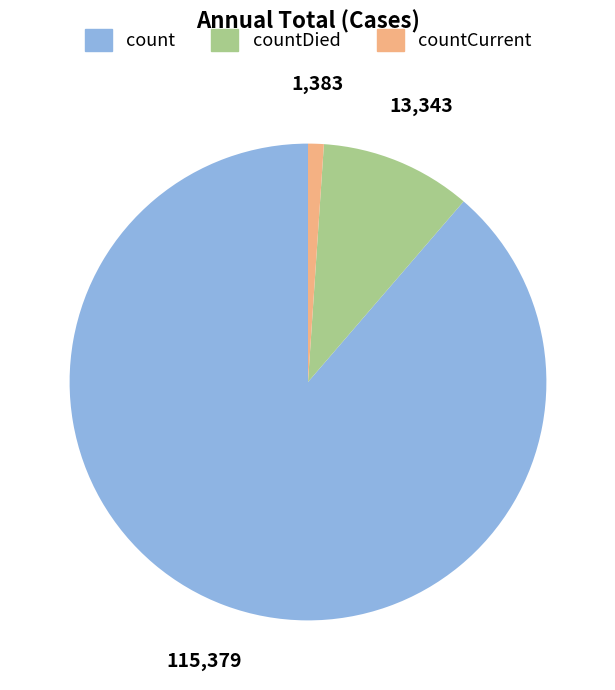

Which category has the smallest portion of the pie?

countCurrent